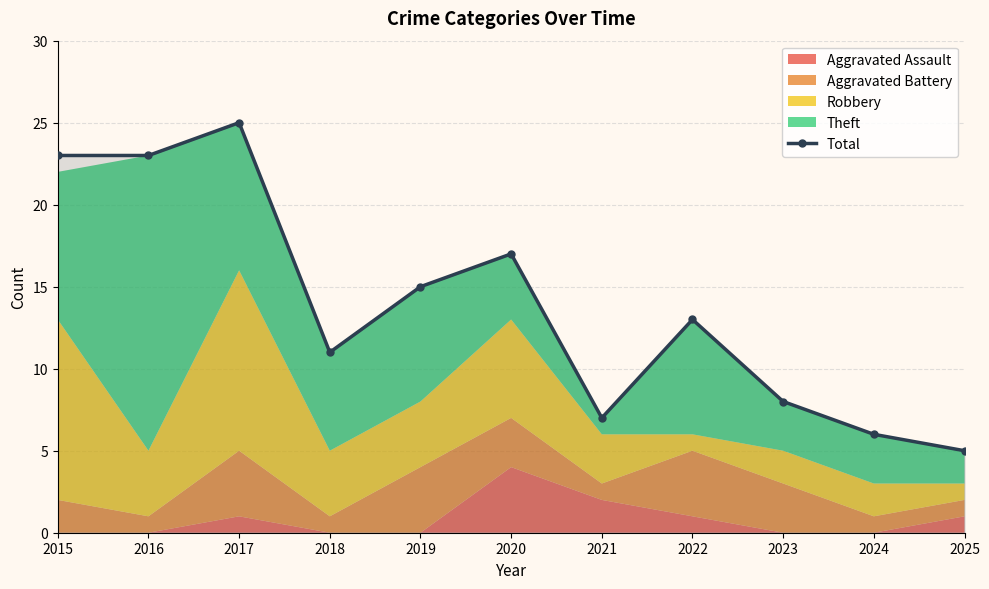

Does the chart have visible grid lines?

Yes